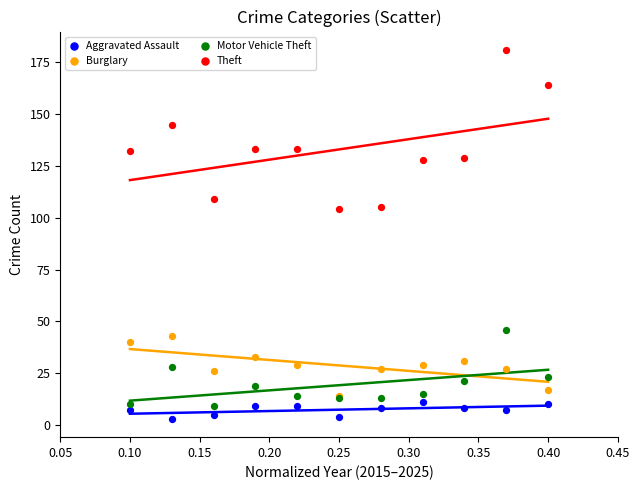

Which series reaches the minimum Y coordinate?

Aggravated Assault